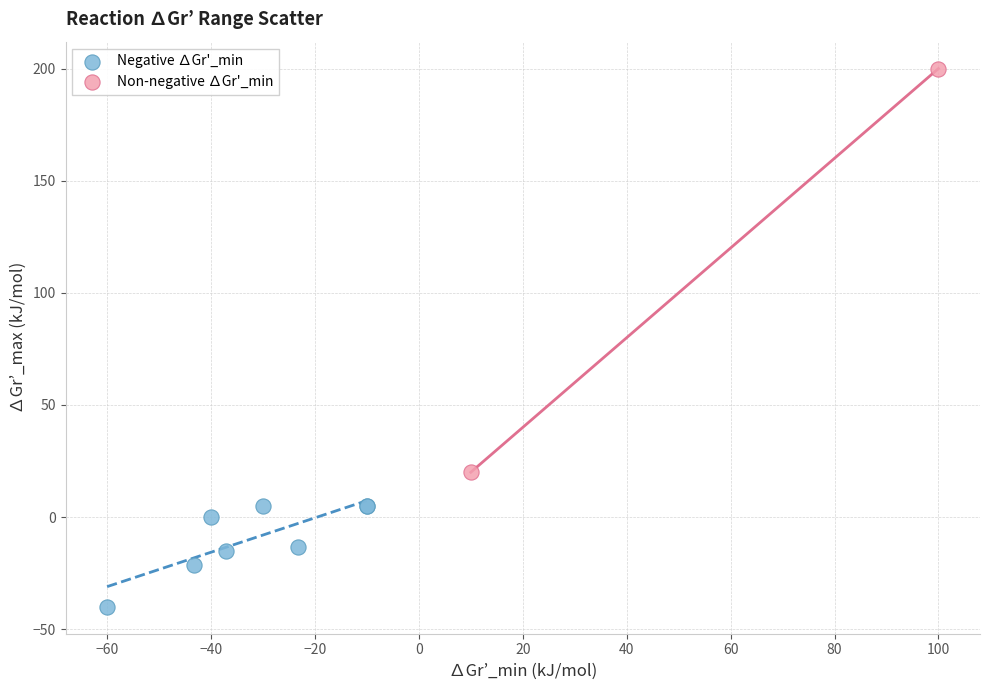

What are all the series names shown in the legend?

Negative ∆Gr'_min, Non-negative ∆Gr'_min